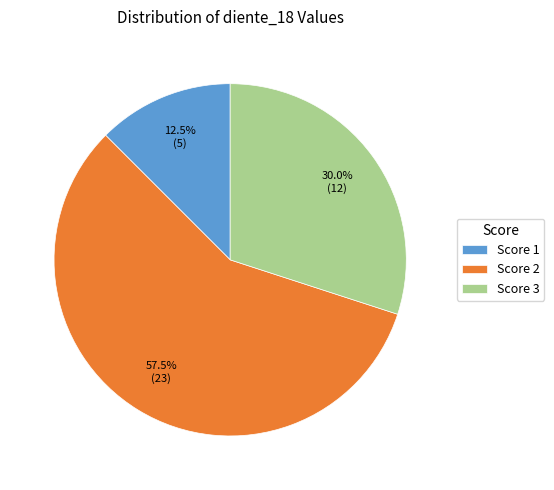

How many segments does this pie chart have?

3